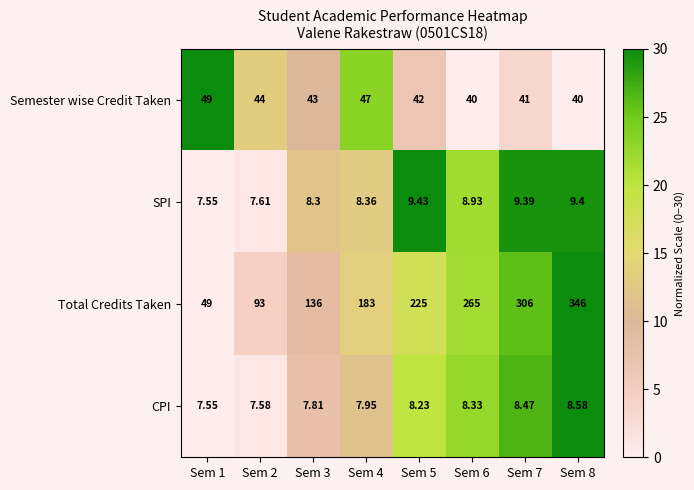

At which category is the sum across all series the highest?

Sem 8